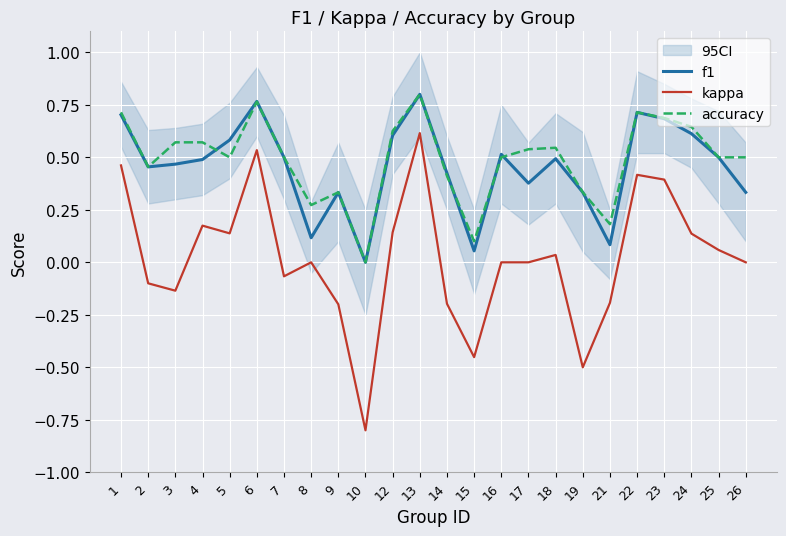

Reading left to right, transcribe all the data shown in this chart.

f1: 1=0.7	2=0.5	3=0.5	4=0.5	5=0.6	6=0.8	7=0.5	8=0.1	9=0.3	10=0.0	12=0.6	13=0.8	14=0.4	15=0.1	16=0.5	17=0.4	18=0.5	19=0.3	21=0.1	22=0.7	23=0.7	24=0.6	25=0.5	26=0.3
kappa: 1=0.5	2=-0.1	3=-0.1	4=0.2	5=0.1	6=0.5	7=-0.1	8=0.0	9=-0.2	10=-0.8	12=0.1	13=0.6	14=-0.2	15=-0.5	16=0.0	17=0.0	18=0.0	19=-0.5	21=-0.2	22=0.4	23=0.4	24=0.1	25=0.1	26=0.0
accuracy: 1=0.7	2=0.5	3=0.6	4=0.6	5=0.5	6=0.8	7=0.5	8=0.3	9=0.3	10=0.0	12=0.6	13=0.8	14=0.4	15=0.1	16=0.5	17=0.5	18=0.5	19=0.3	21=0.2	22=0.7	23=0.7	24=0.6	25=0.5	26=0.5